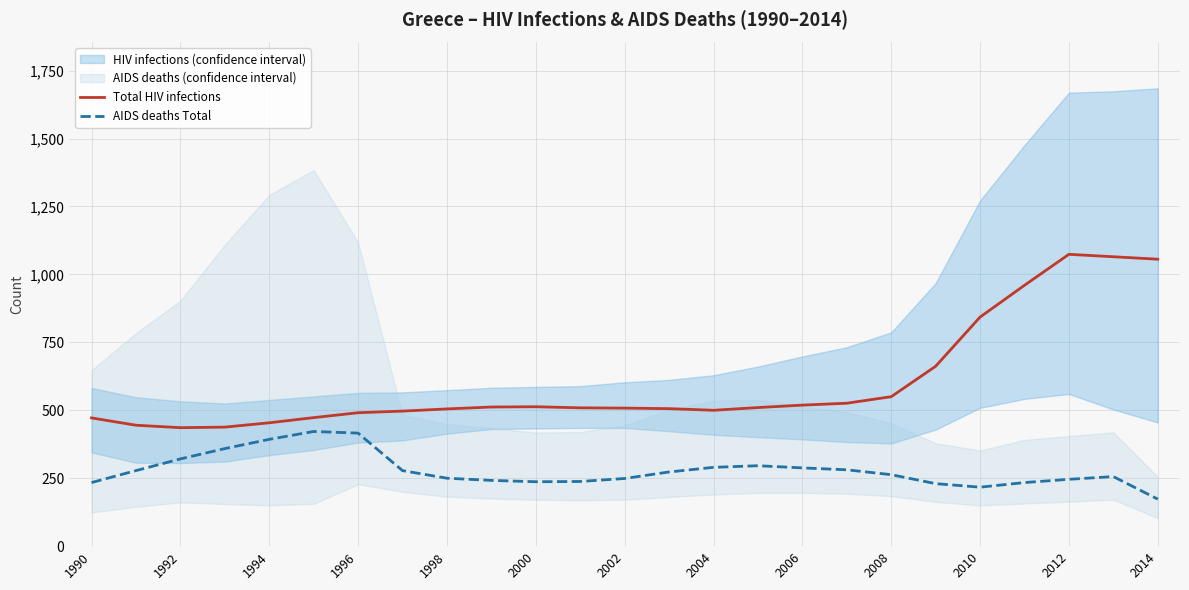

In Total HIV infections, how many points are lower than both neighbors (excluding endpoints)?

2